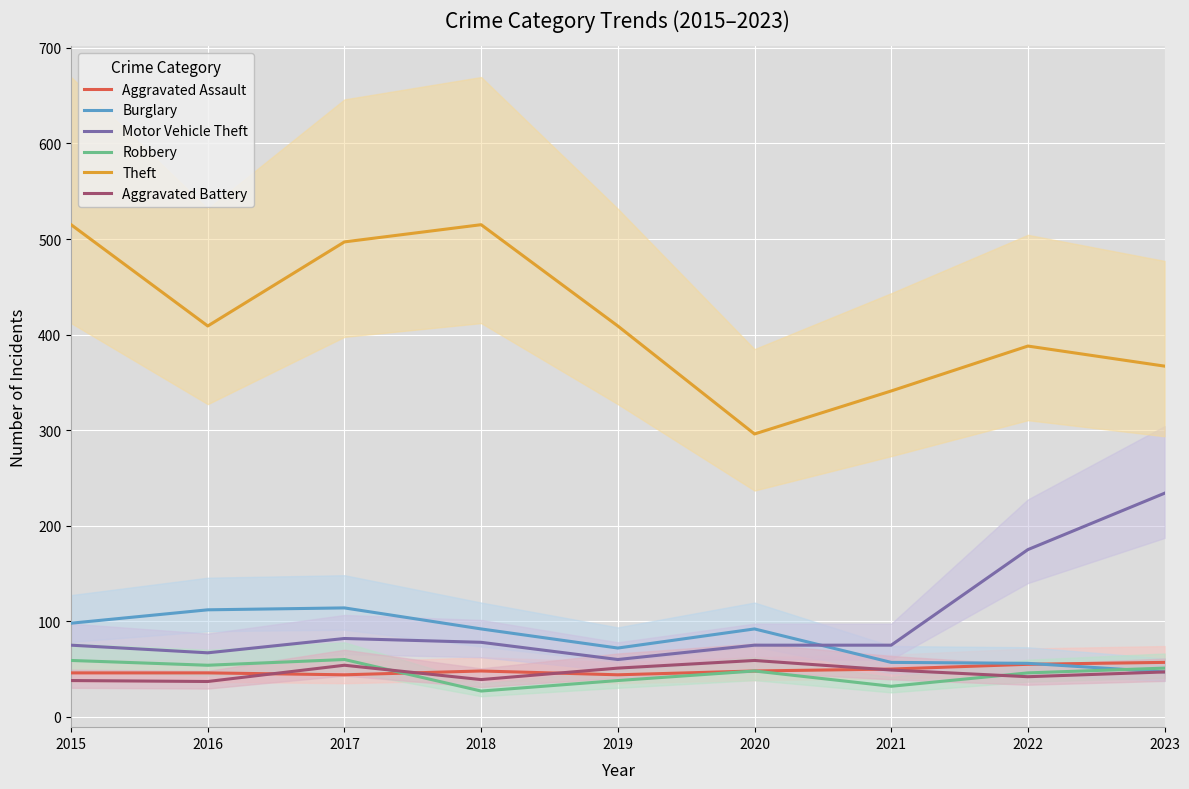

How many values in the Aggravated Assault series exceed 48?

3